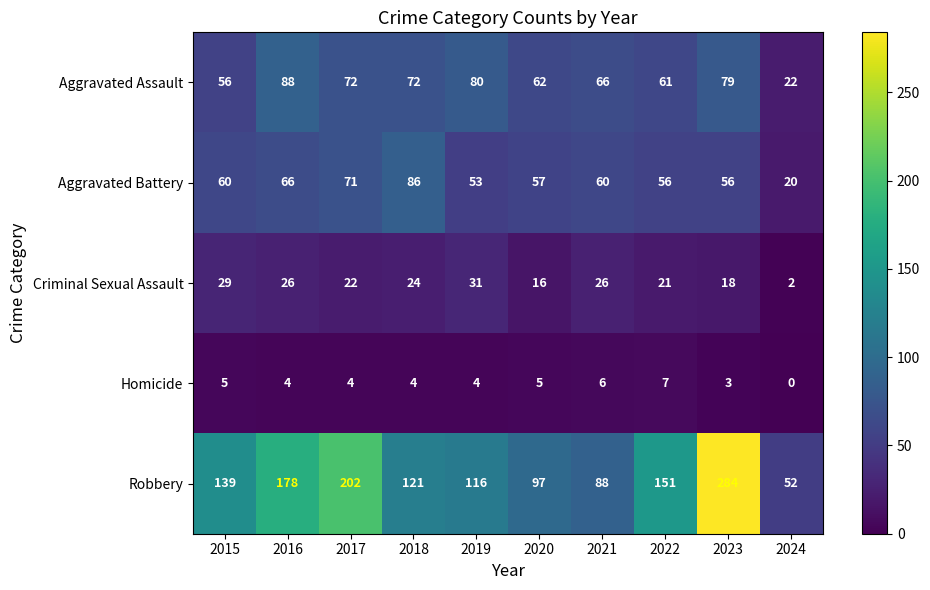

List the labels in order of Robbery value, smallest first.

2024, 2021, 2020, 2019, 2018, 2015, 2022, 2016, 2017, 2023